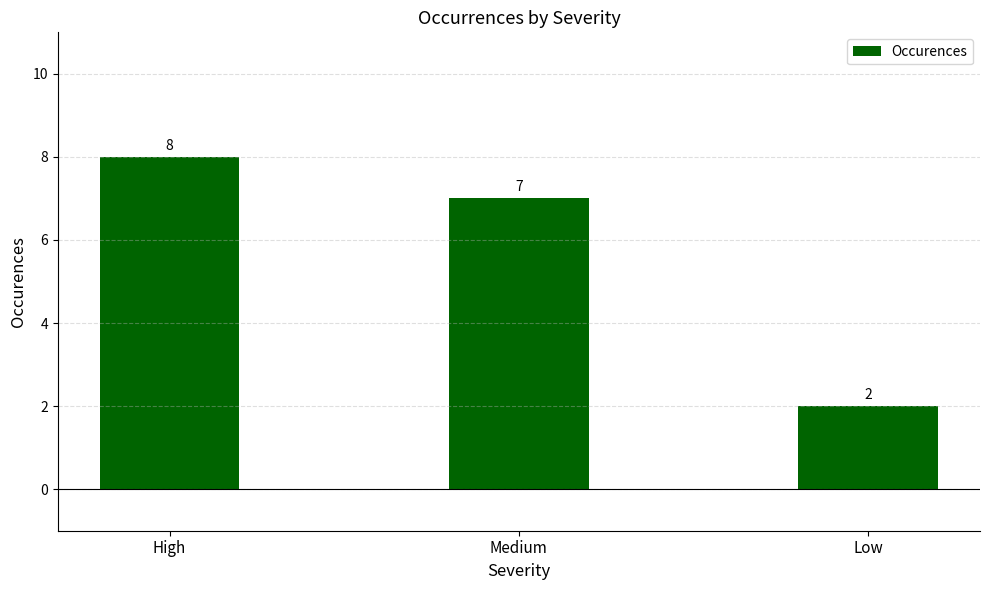

Reading left to right, what are all the values shown in this chart?

8	7	2